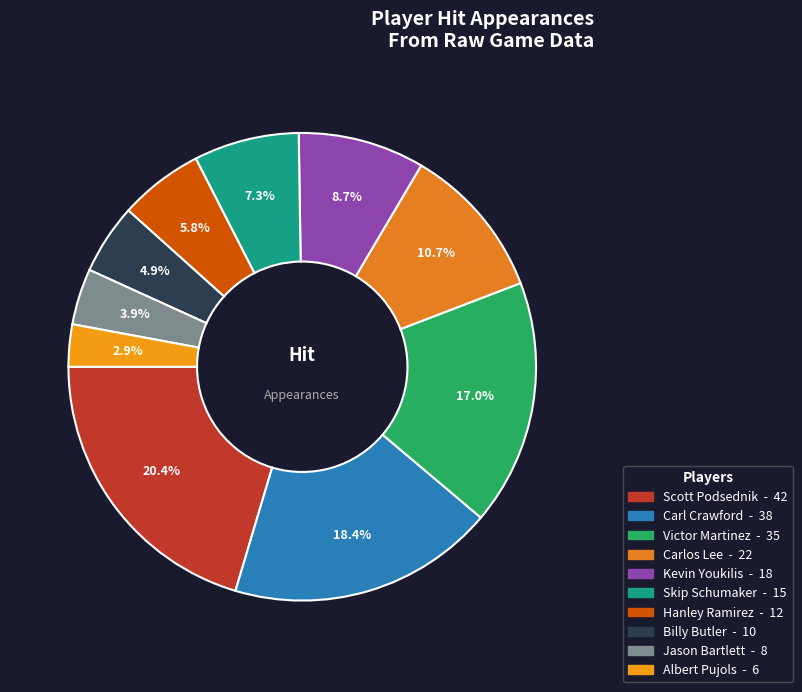

How many segments does this pie chart have?

10